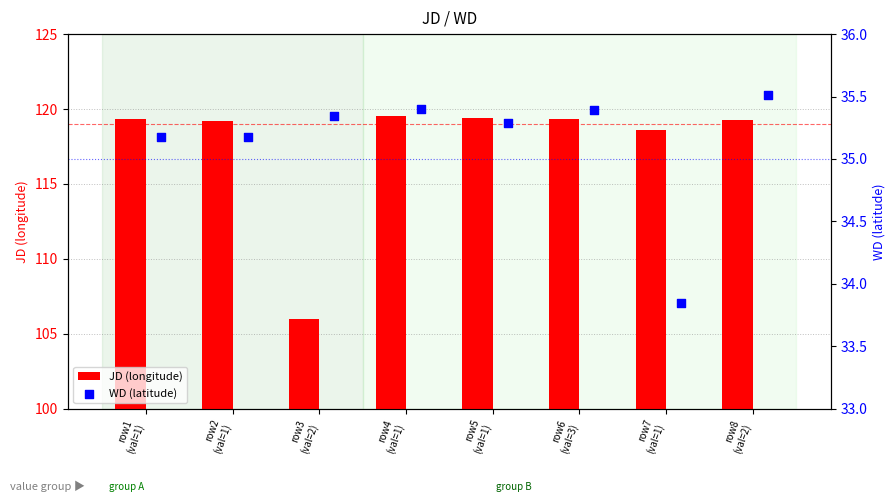

What is the average value of the JD (longitude) series?

117.6